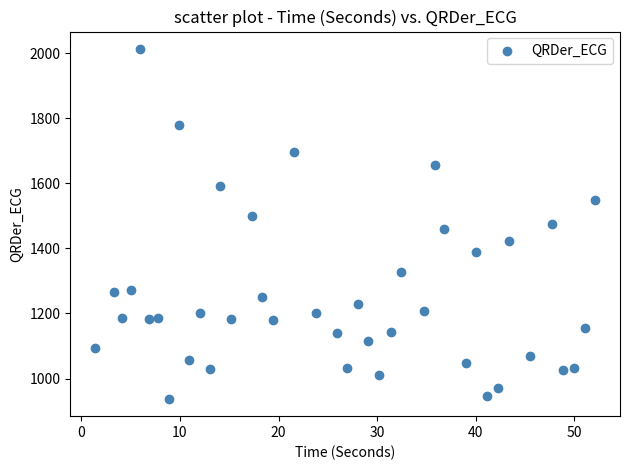

What is the range of Y values (max minus min)?

1074.0